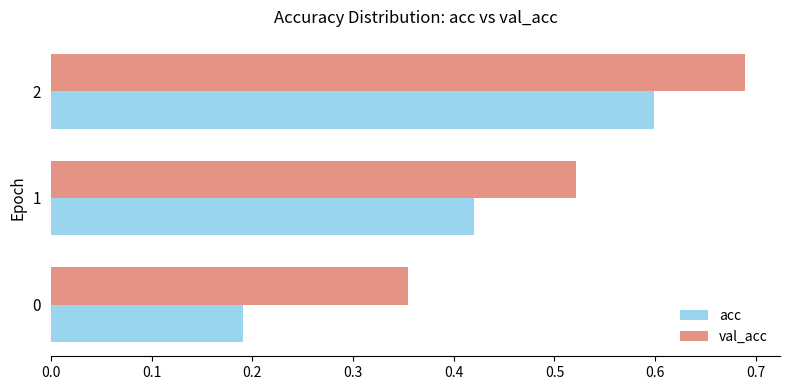

How many distinct data groups are displayed?

2